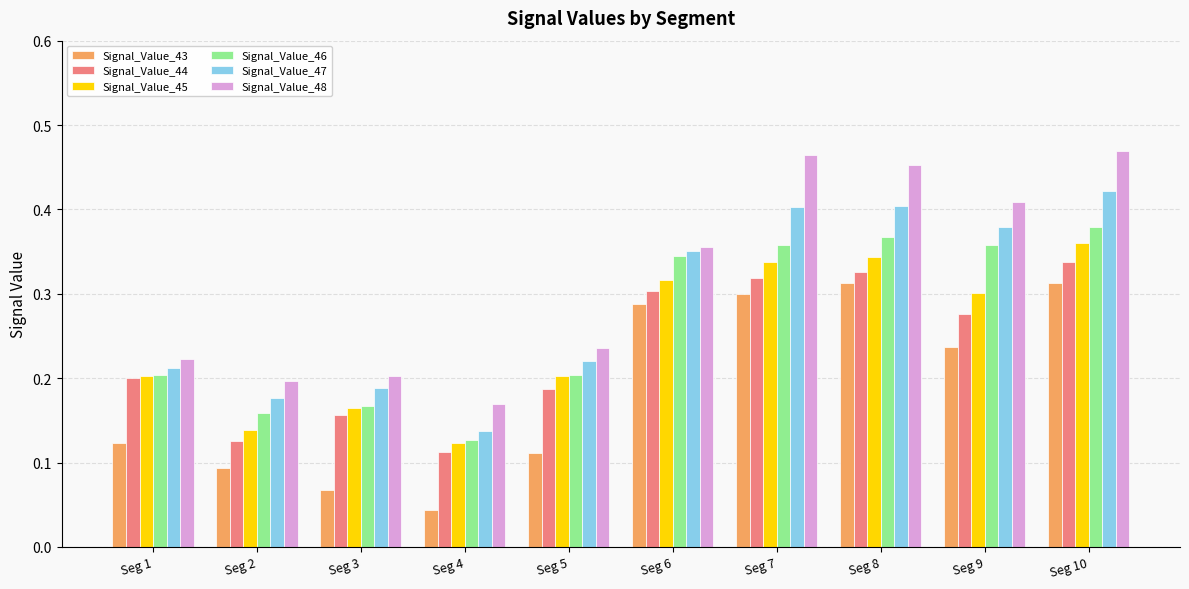

Which label corresponds to the smallest value in the chart?

Seg 4